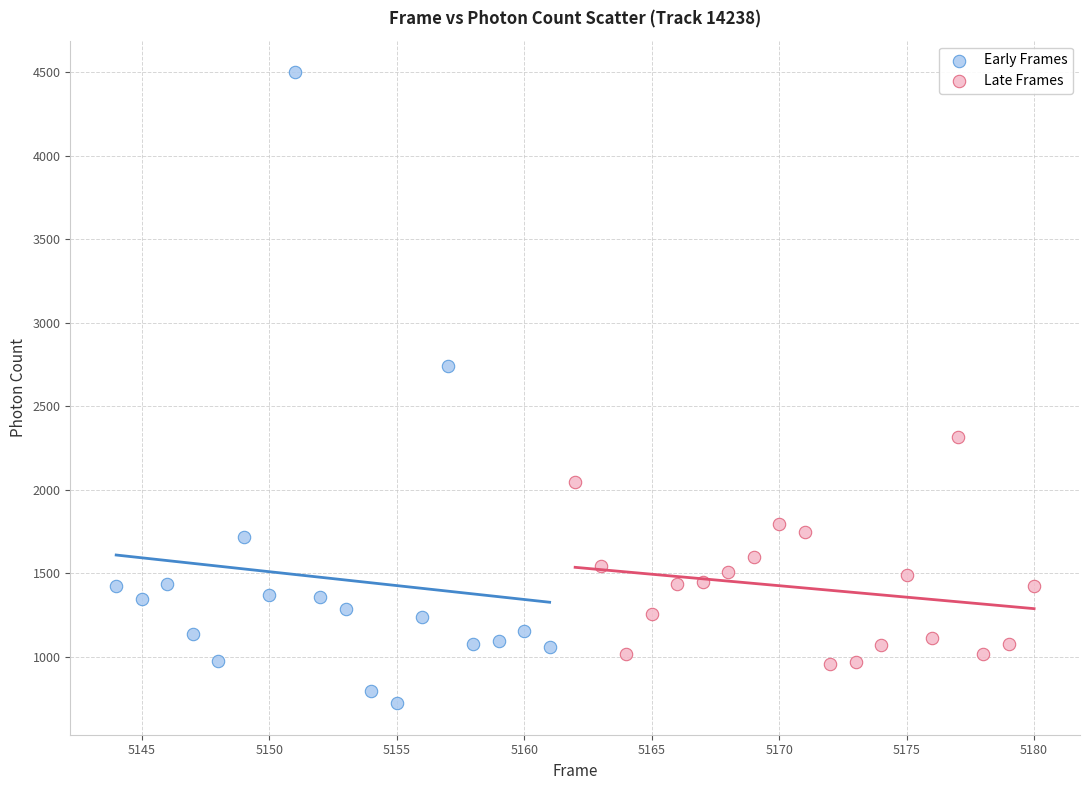

Which series has the widest spread of Y values?

Early Frames